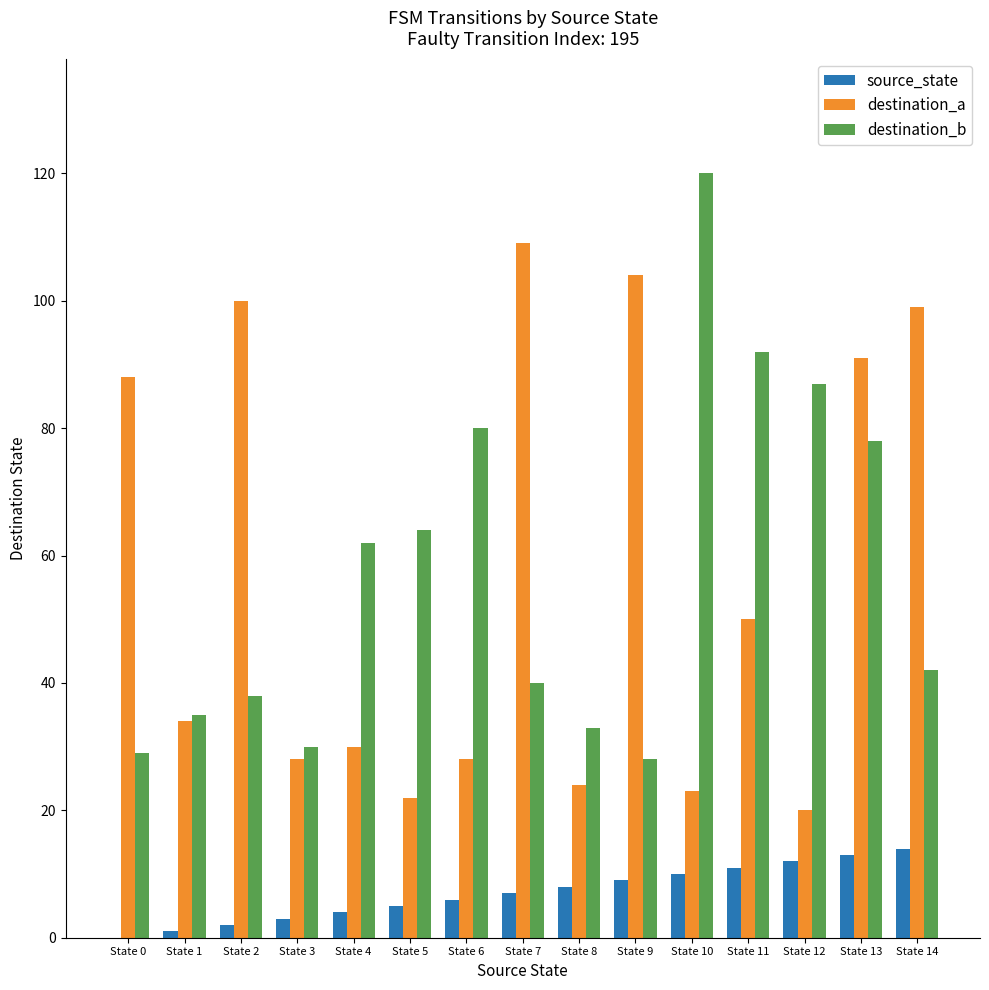

Count the number of categories in the chart.

15